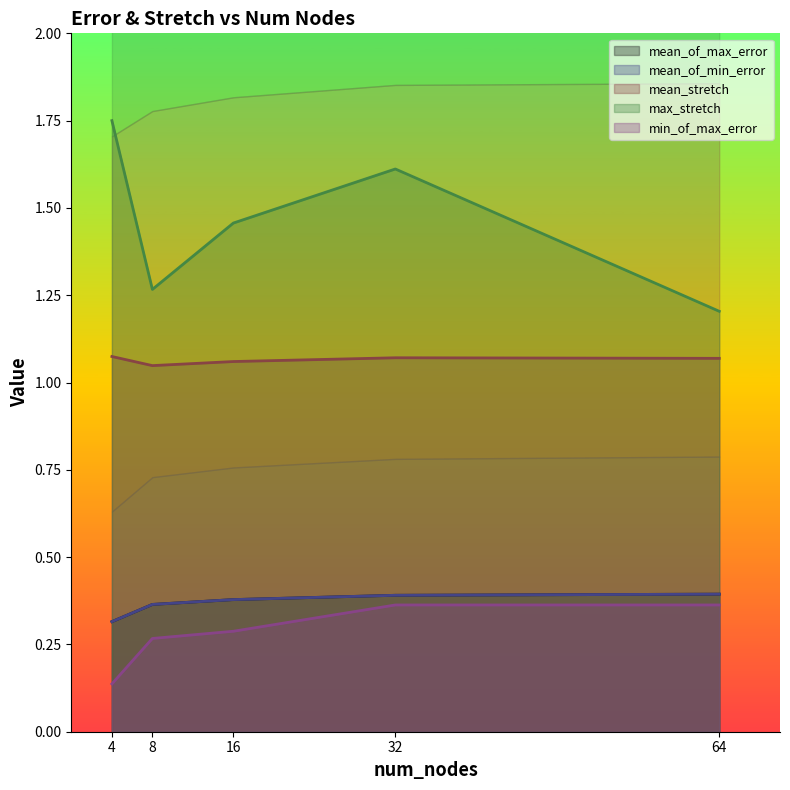

At which category does the chart reach its peak across all series?

4